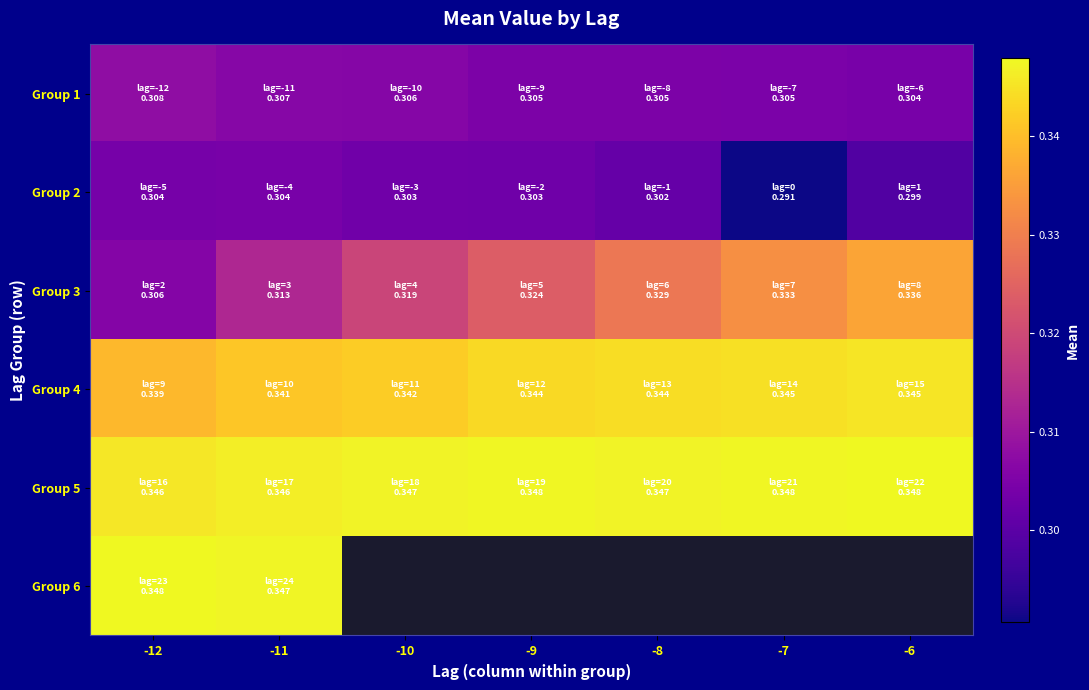

Which series has the largest range (max minus min)?

Group 3